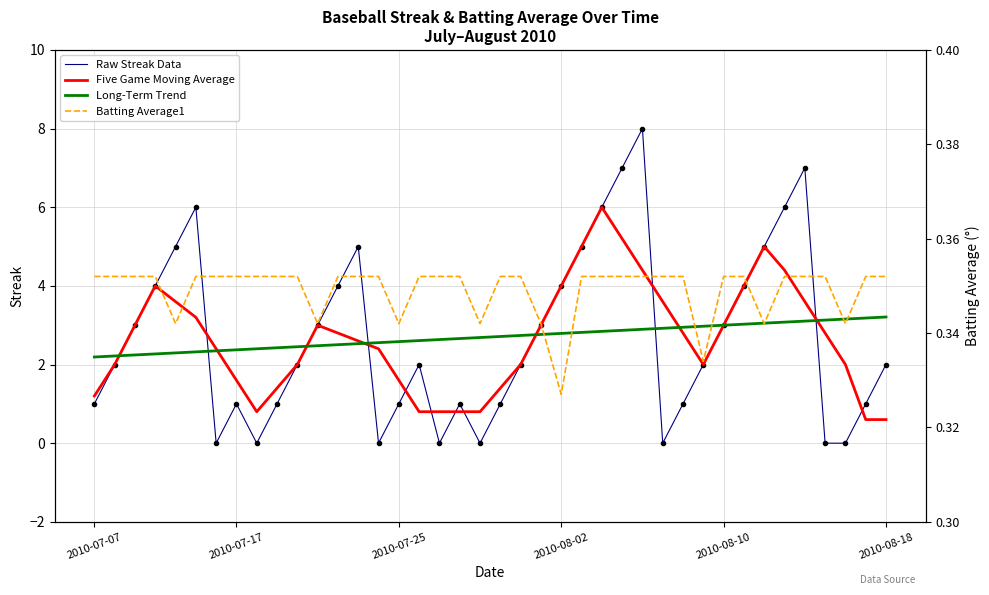

What is the difference between the highest and lowest values at 28?

3.6